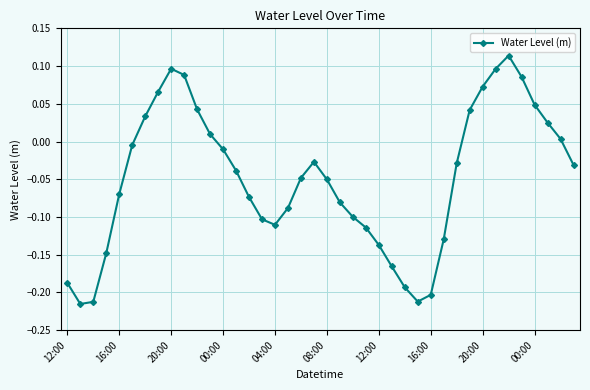

True or false: the data has more than 1 interior local peaks.

True